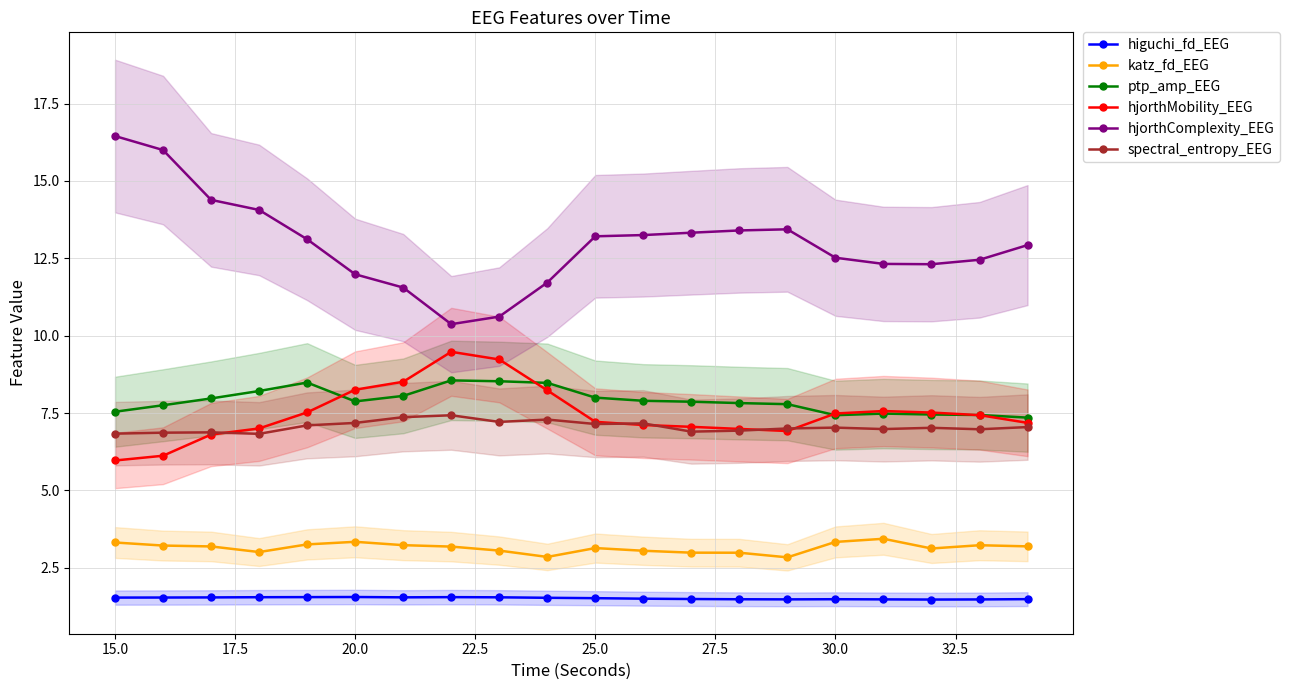

True or false: hjorthComplexity_EEG has a value of 12.0 at 20.0.

True